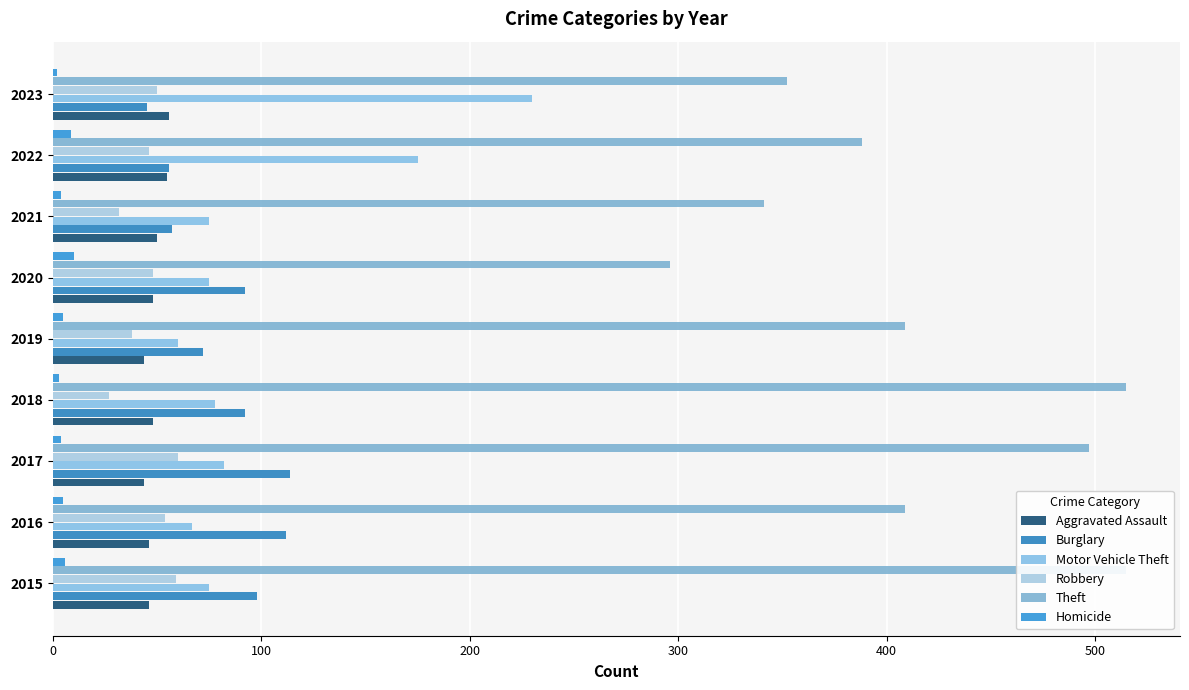

Reading right to left, transcribe all the data shown in this chart.

Aggravated Assault: 56	55	50	48	44	48	44	46	46
Burglary: 45	56	57	92	72	92	114	112	98
Motor Vehicle Theft: 230	175	75	75	60	78	82	67	75
Robbery: 50	46	32	48	38	27	60	54	59
Theft: 352	388	341	296	409	515	497	409	515
Homicide: 2	9	4	10	5	3	4	5	6